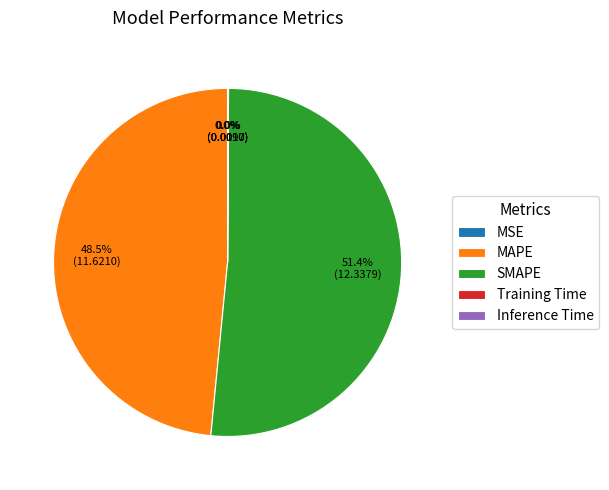

To the nearest percent, what is the average slice percentage?

20%